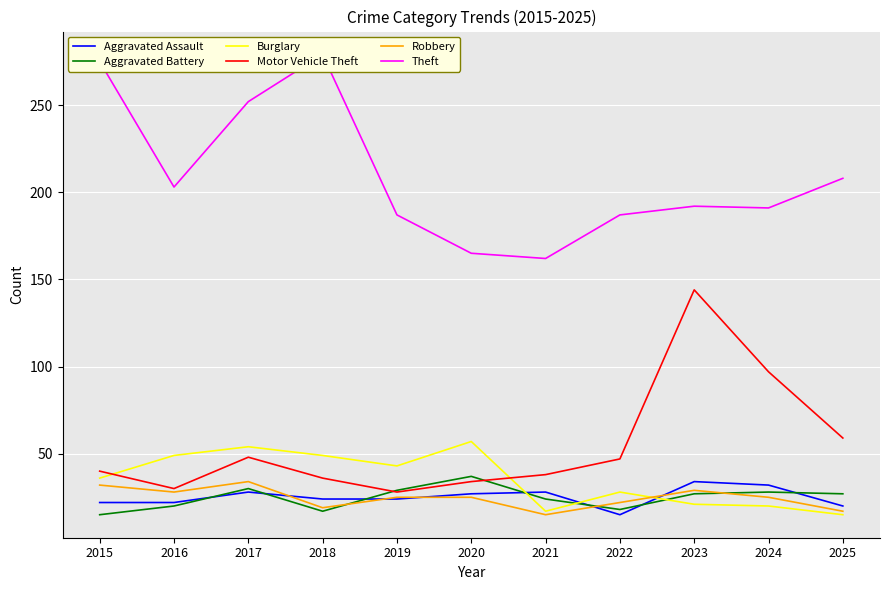

At which category is the sum across all series the highest?

2023